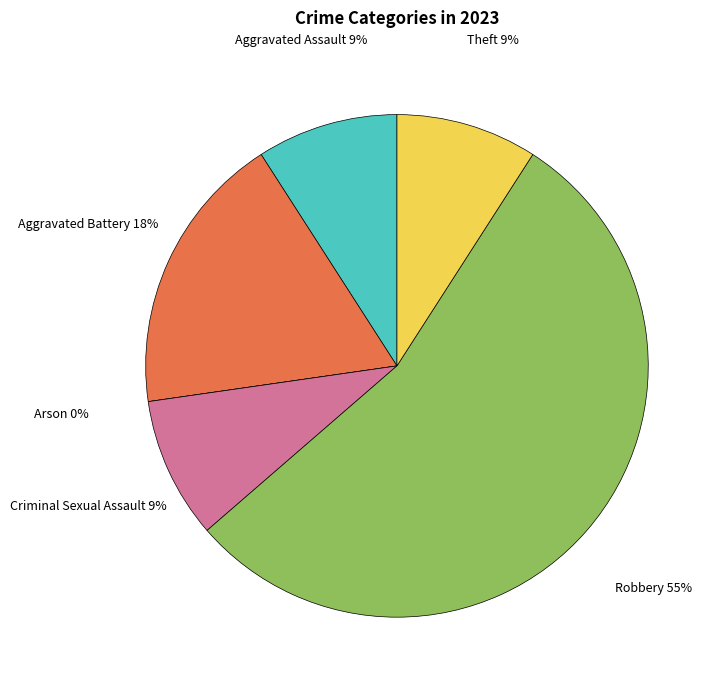

To the nearest percent, what is the average slice percentage?

17%